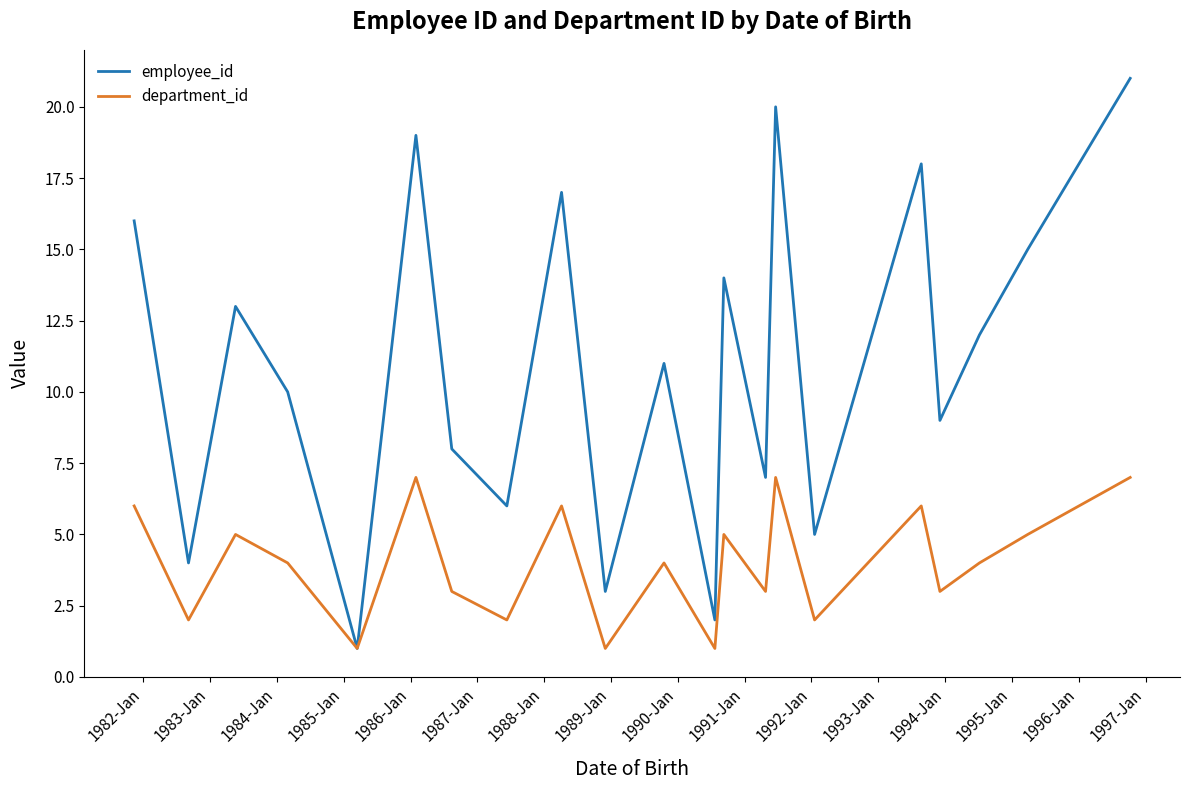

What is the difference between the maximum and minimum values in the employee_id series?

20